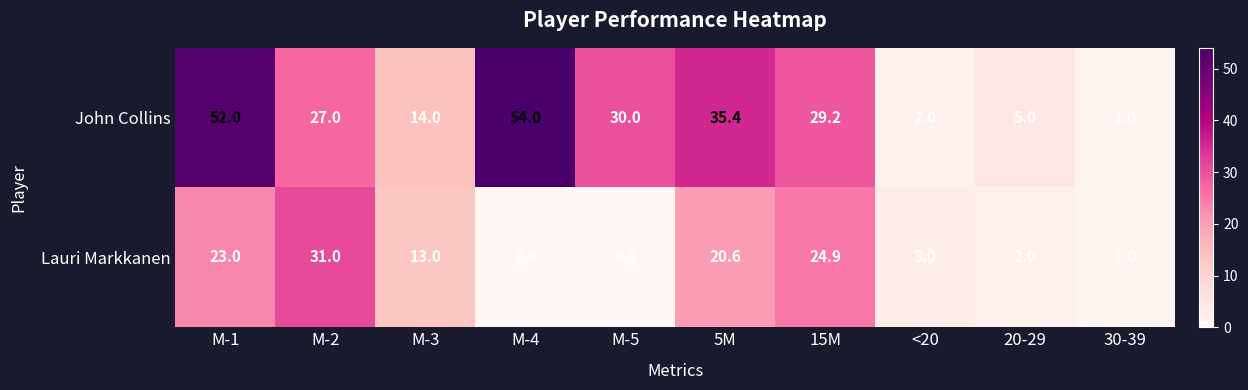

Which series has the widest spread of values?

John Collins